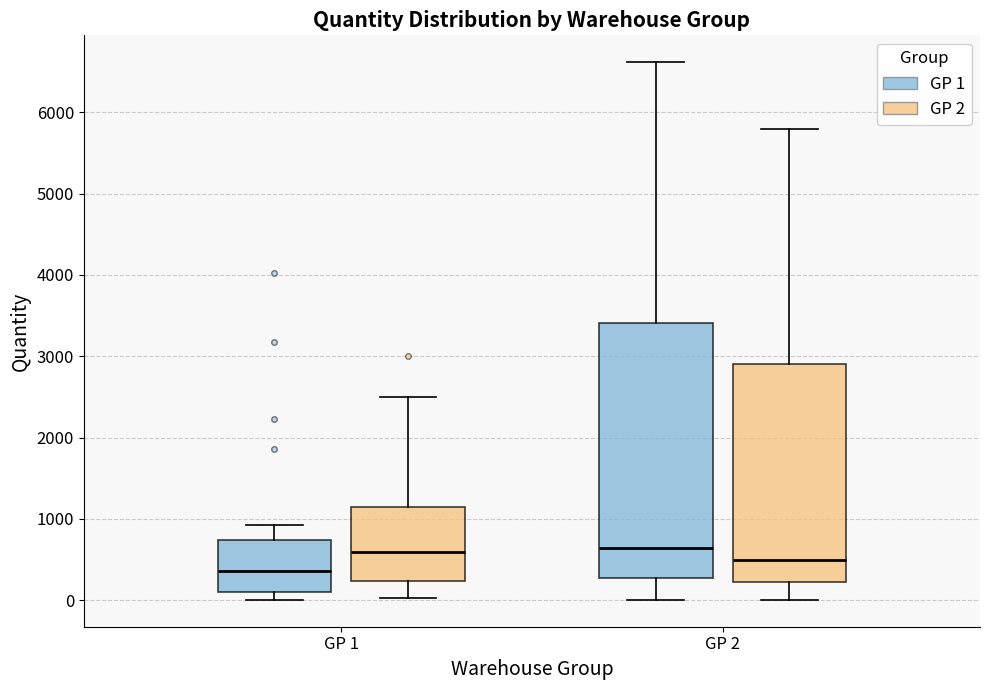

Reading left to right, transcribe this box plot: for each box, give where its median line is, the range the box spans, and where its two whiskers end, as read against the y-axis. The values are not printed on the chart, so give them approximately, as read against the axis.

GP 1 (GP 1): median 400, box 100 to 700, whiskers 0 to 900
GP 1 (GP 2): median 600, box 200 to 1200, whiskers 0 to 2500
GP 2 (GP 1): median 600, box 300 to 3400, whiskers 0 to 6600
GP 2 (GP 2): median 500, box 200 to 2900, whiskers 0 to 5800